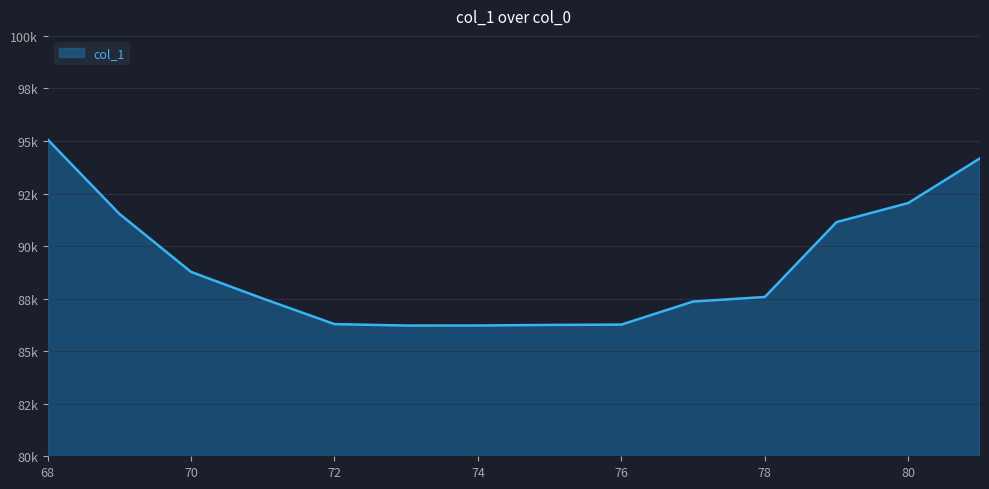

Which label corresponds to the largest value in the chart?

68